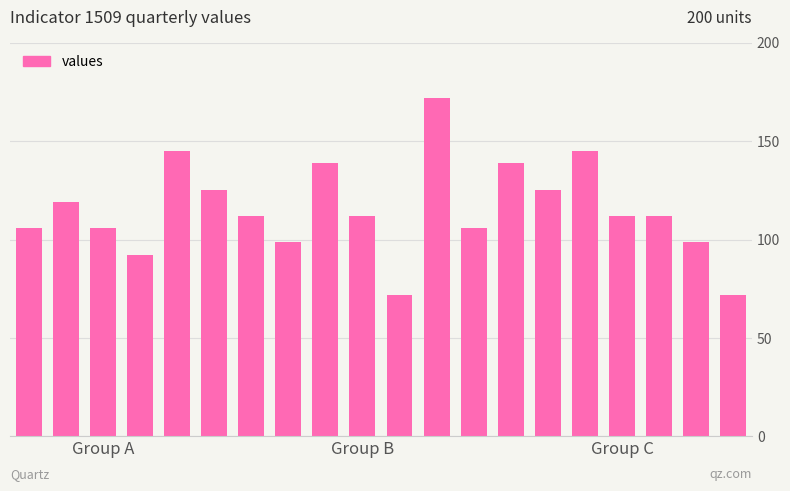

Reading right to left, what are all the values shown in this chart?

72	99	112	112	145	125	139	106	172	72	112	139	99	112	125	145	92	106	119	106